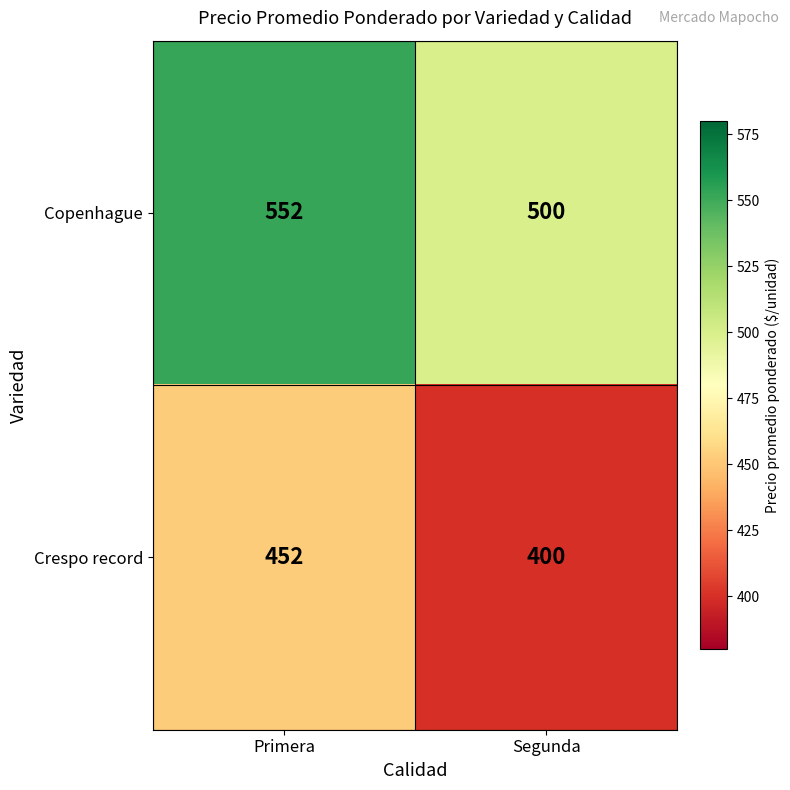

At which category is the sum across all series the highest?

Primera